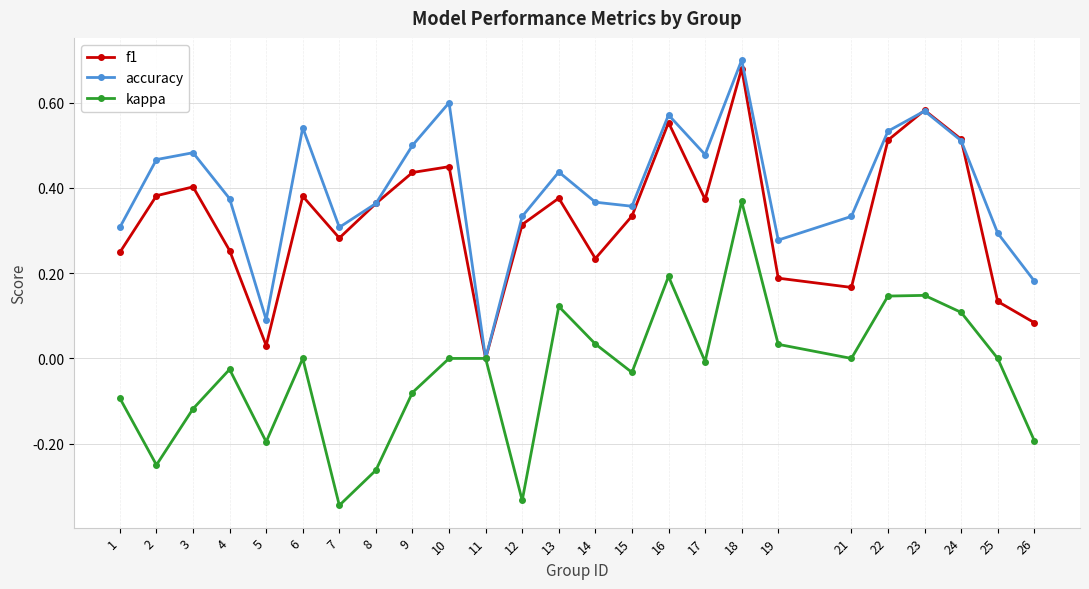

Which series has the largest range (max minus min)?

kappa